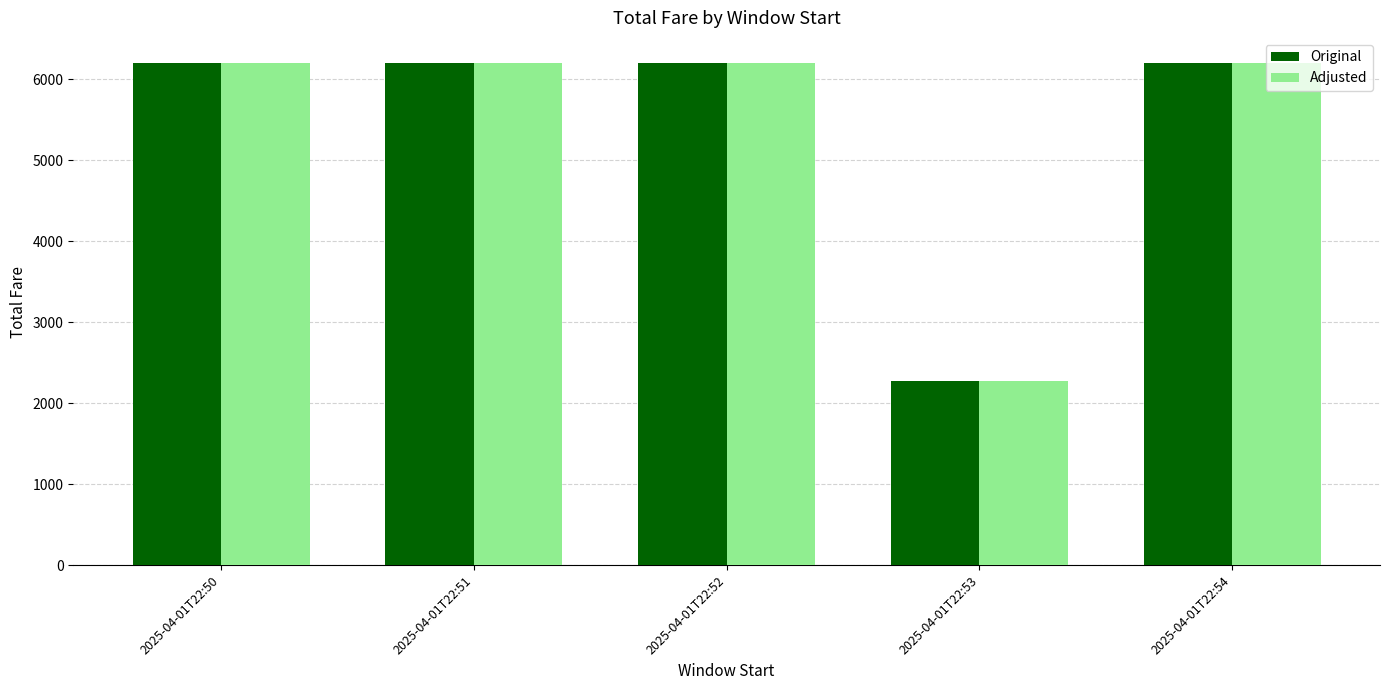

Where does the Original series first go above 6201?

2025-04-01T22:50